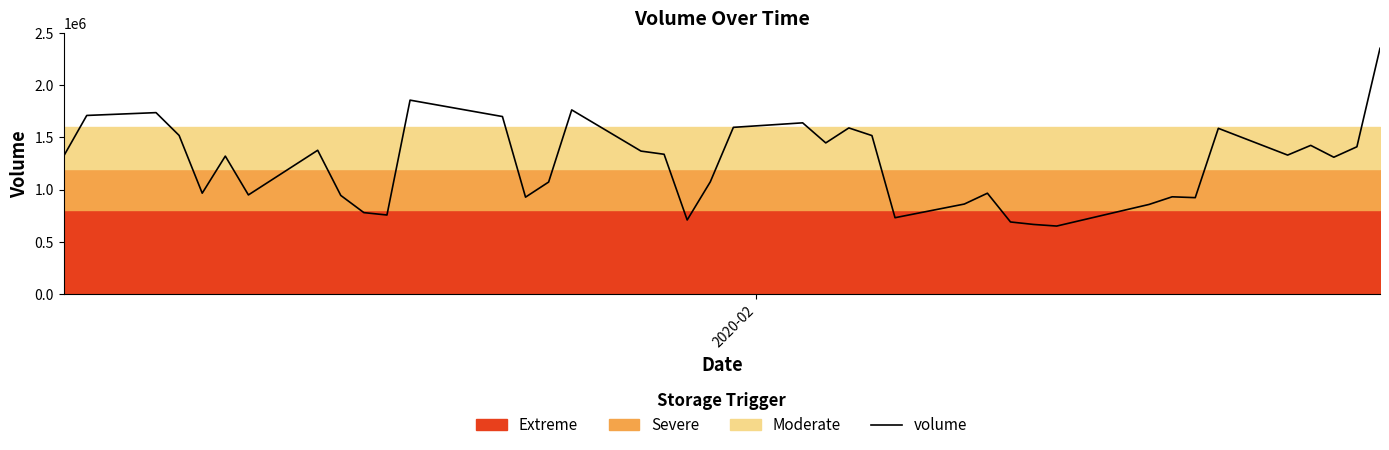

What is the difference between the maximum and minimum values?

1702800